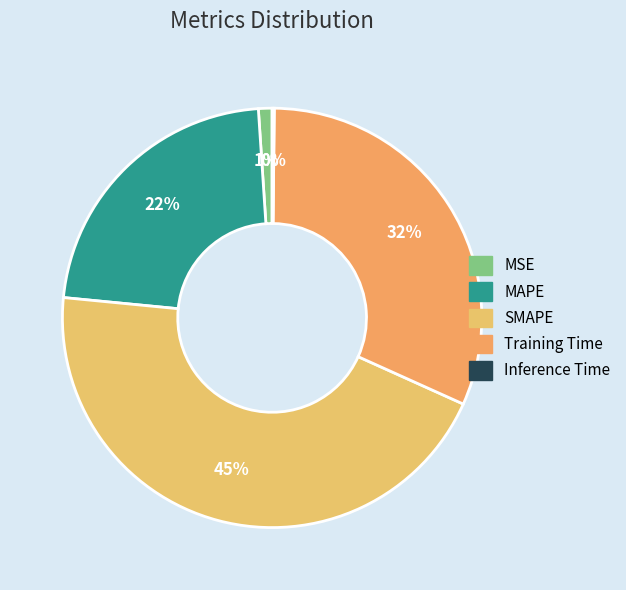

Count the number of slices in the pie.

5